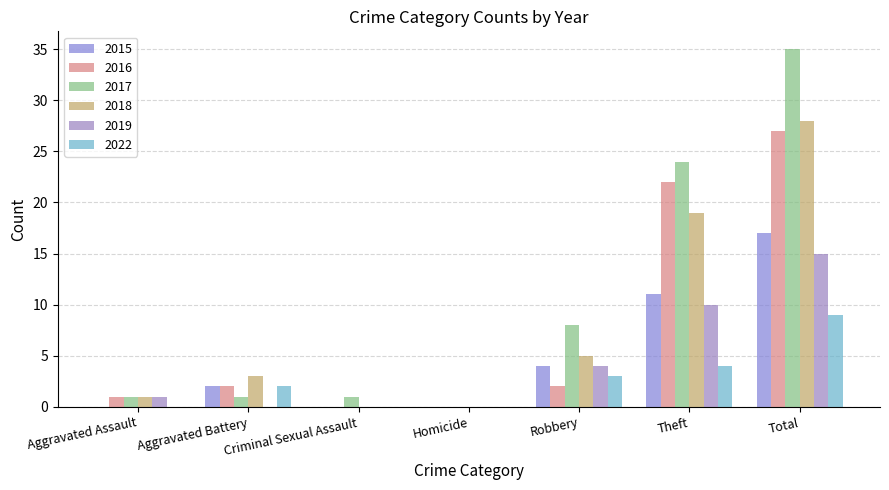

At which label does 2018 reach its peak?

Total